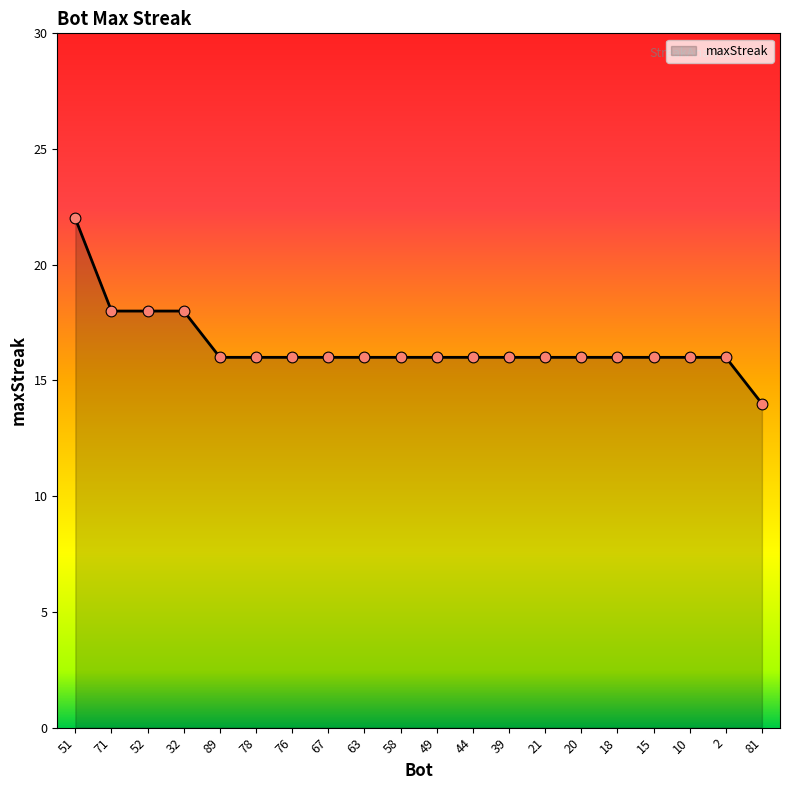

What is the ratio of the value at 15 to the value at 51?

0.7